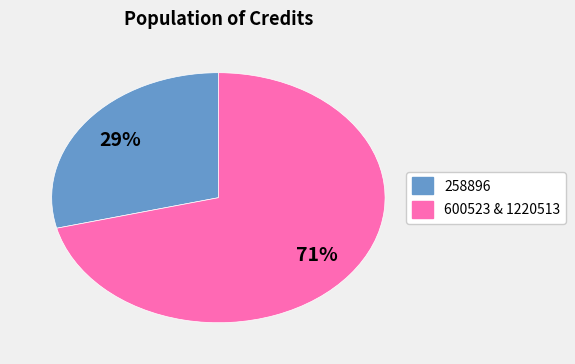

Does any single category account for the majority?

Yes